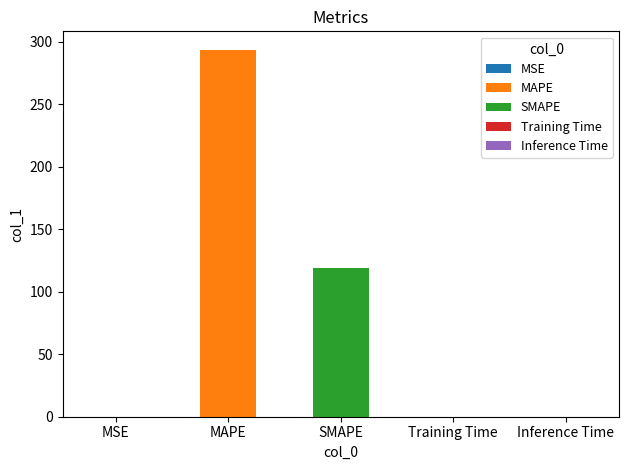

Which has a higher value, Training Time or MAPE?

MAPE